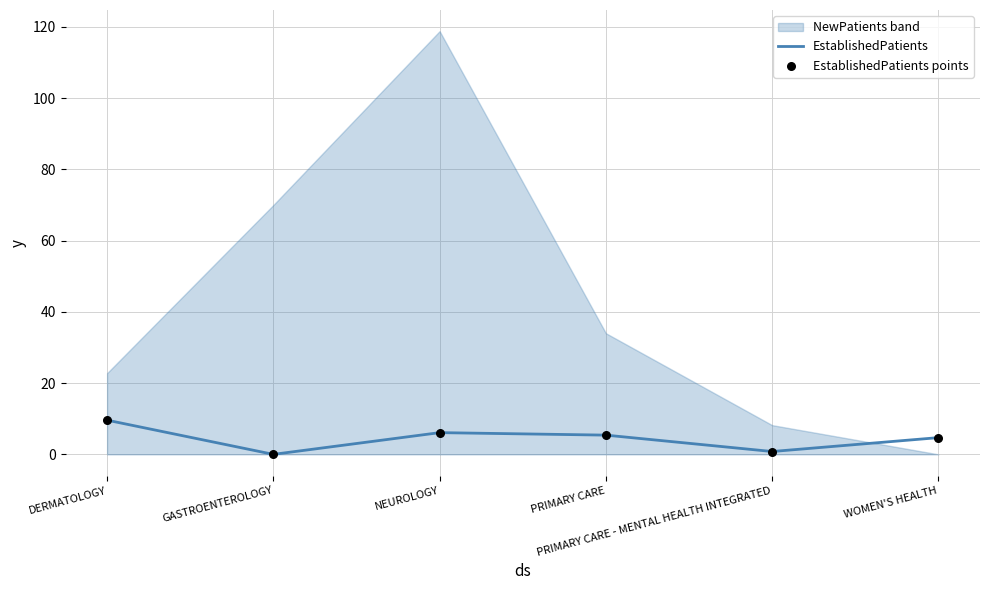

At how many categories does at least one series exceed 2?

4